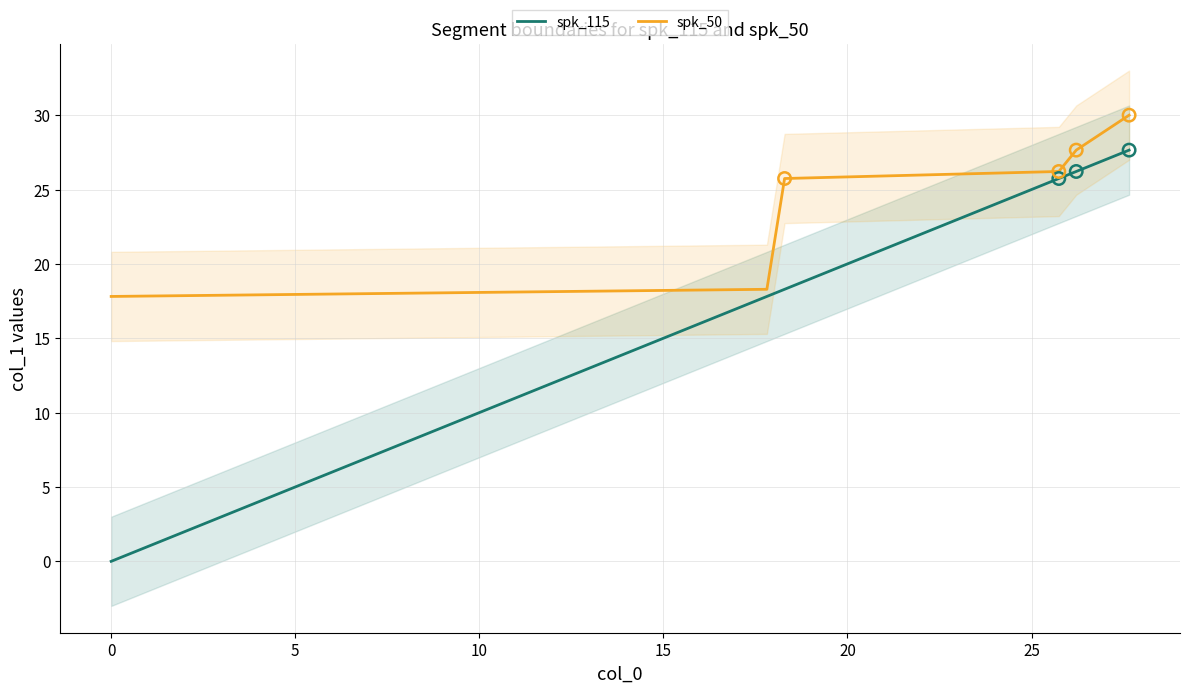

What are all the series names shown in the legend?

spk_115, spk_50